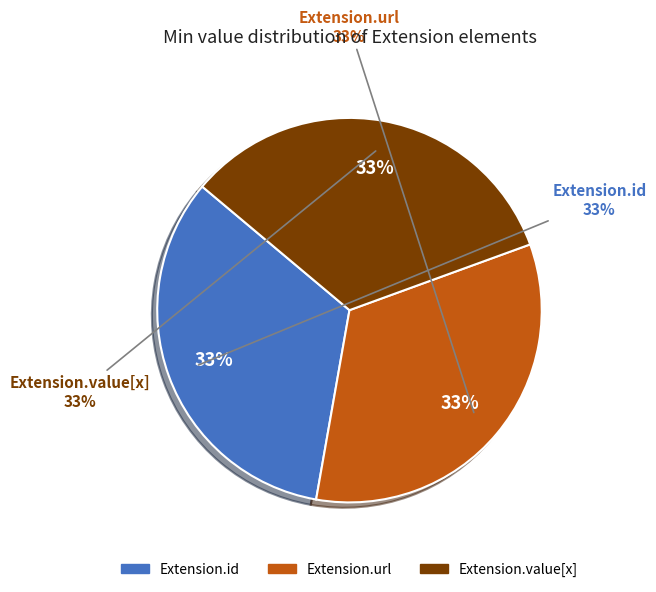

To the nearest percent, what portion does Extension.url represent?

33%